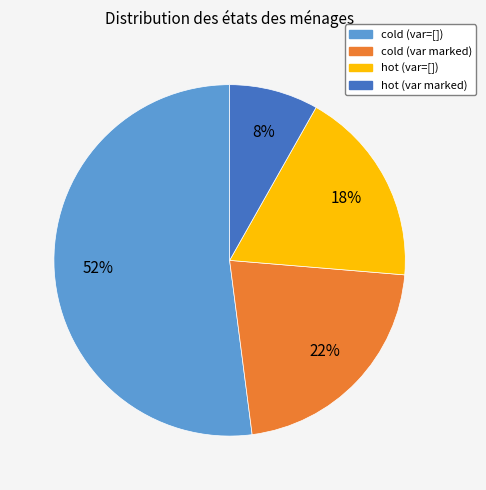

Is there any slice that represents more than half of the pie?

Yes